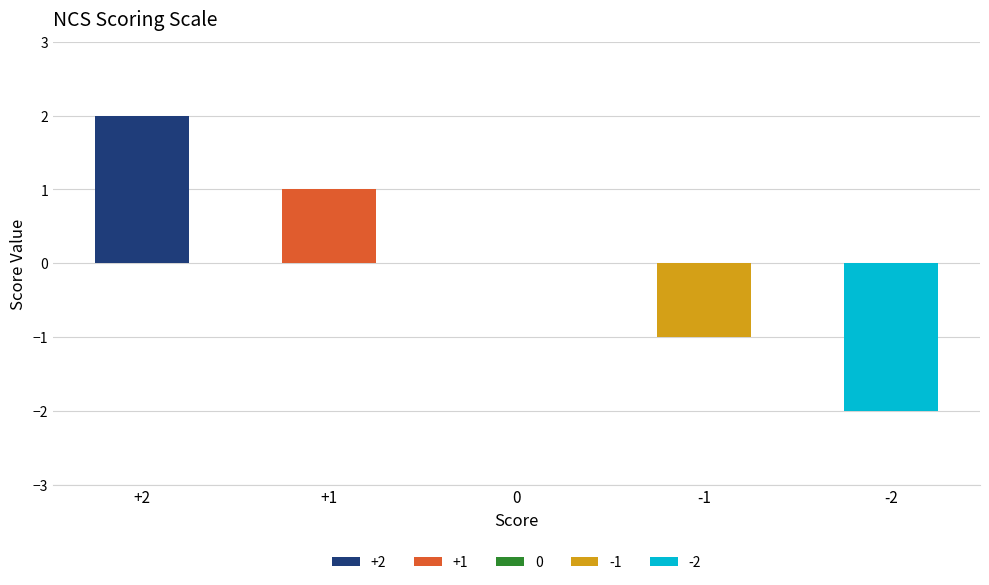

True or false: the data shows 1 at +2.

False